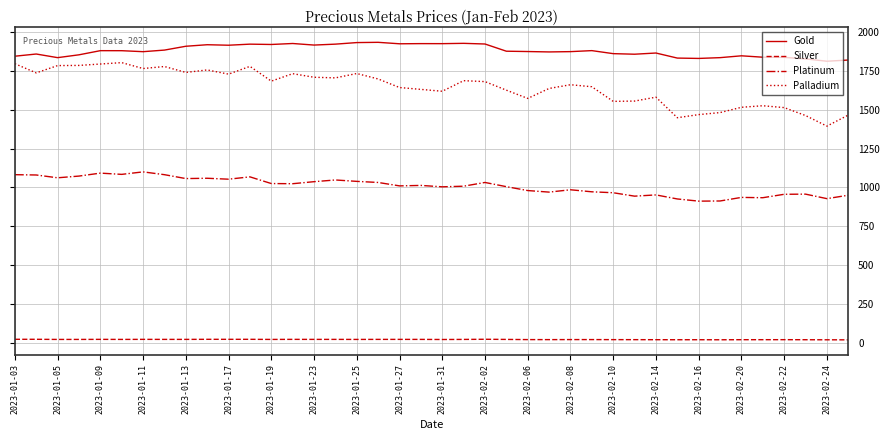

What is the highest value of the Platinum series?

1100.0